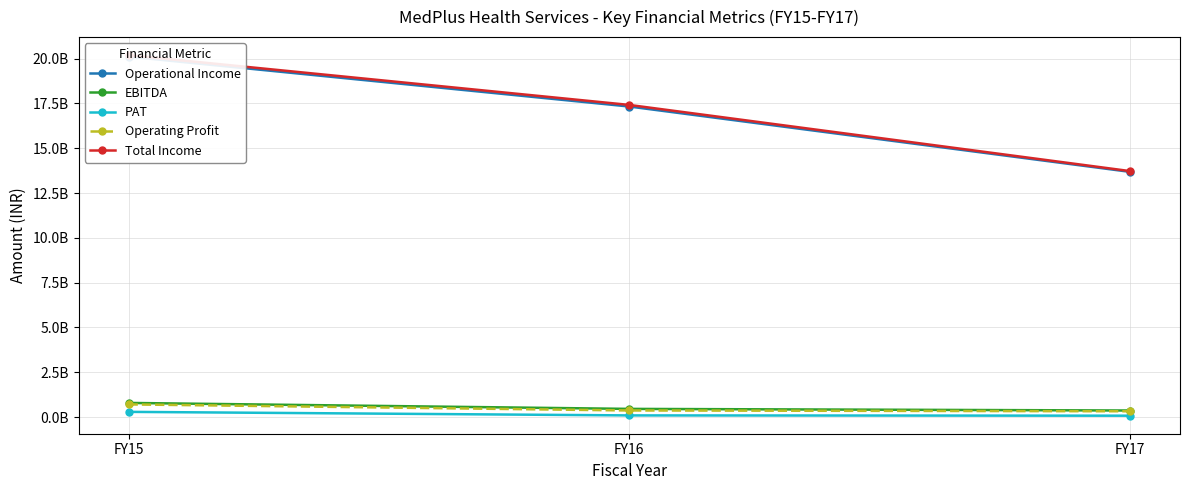

How many lines are shown in the chart?

5